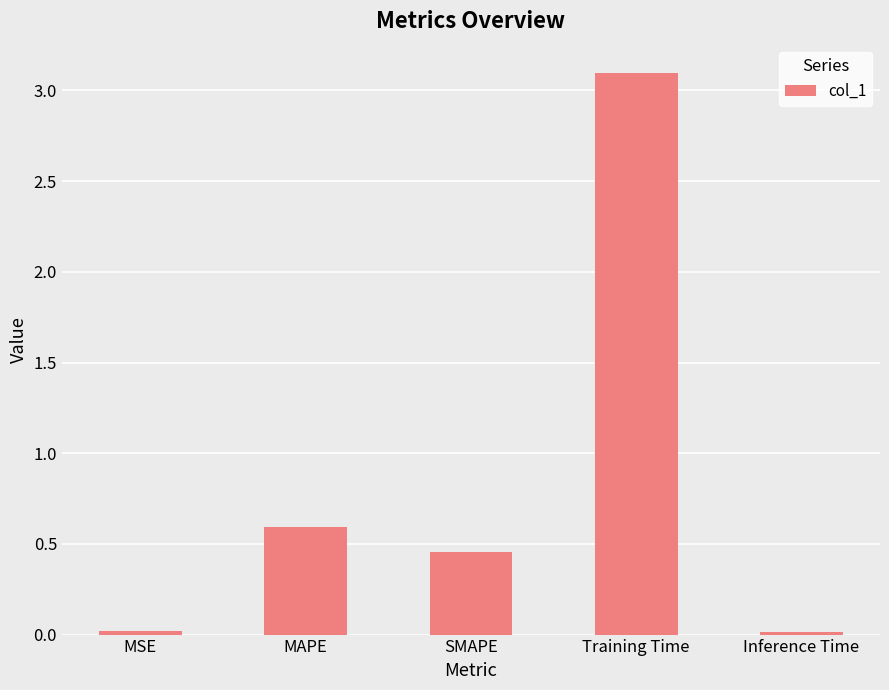

The value at Training Time is 3.1. True or false?

True